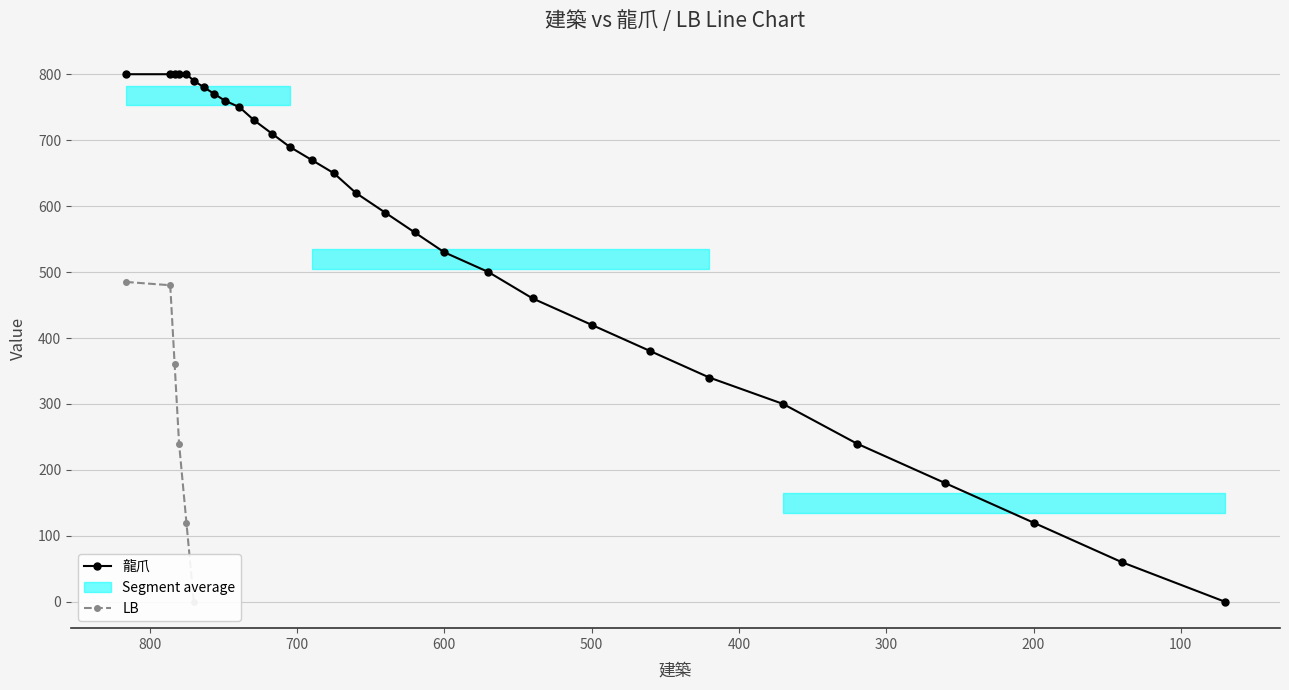

The 龍爪 series shows 774.7 at 20. True or false?

False